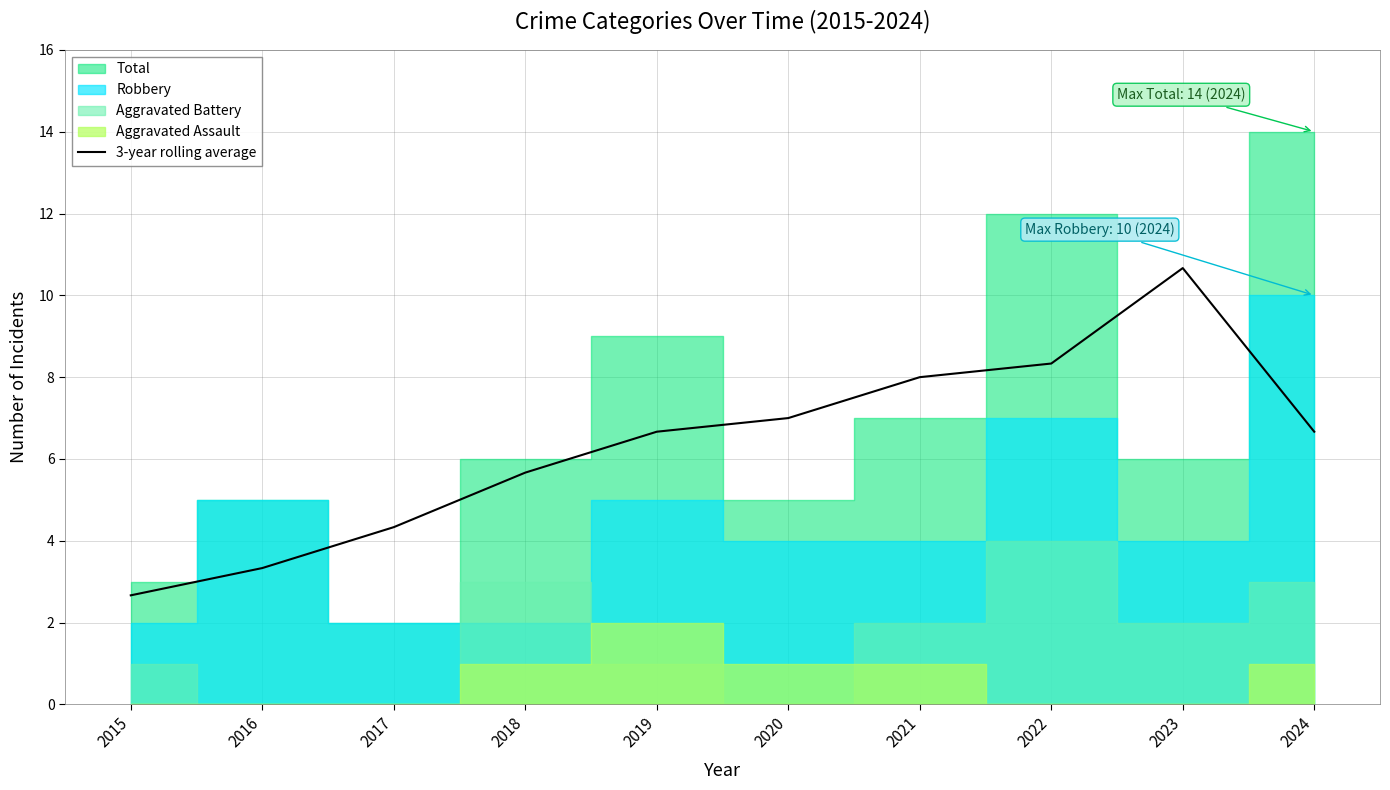

Where is 3-year rolling average nearest to the value 6?

2018